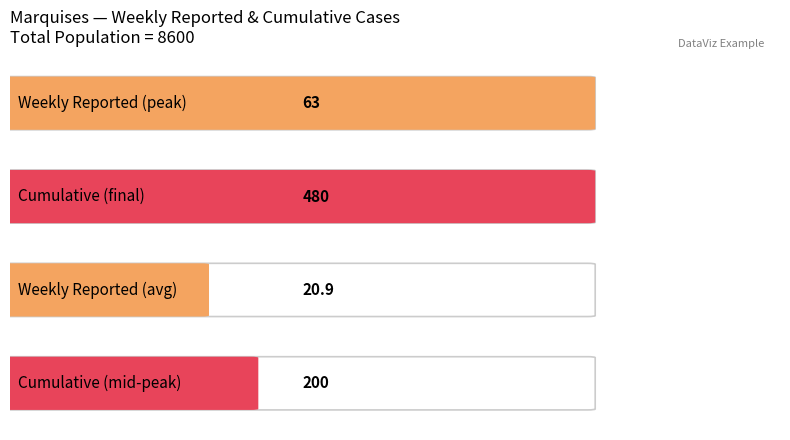

What is the average value of the Weely Reported series?

21